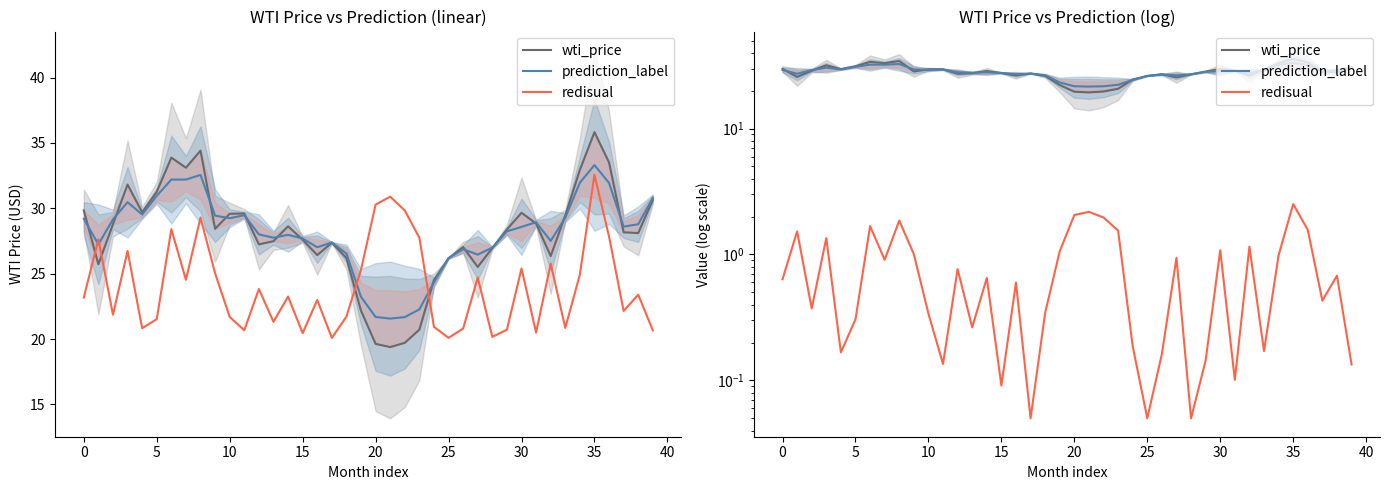

True or false: redisual and prediction_label intersect in this chart.

False